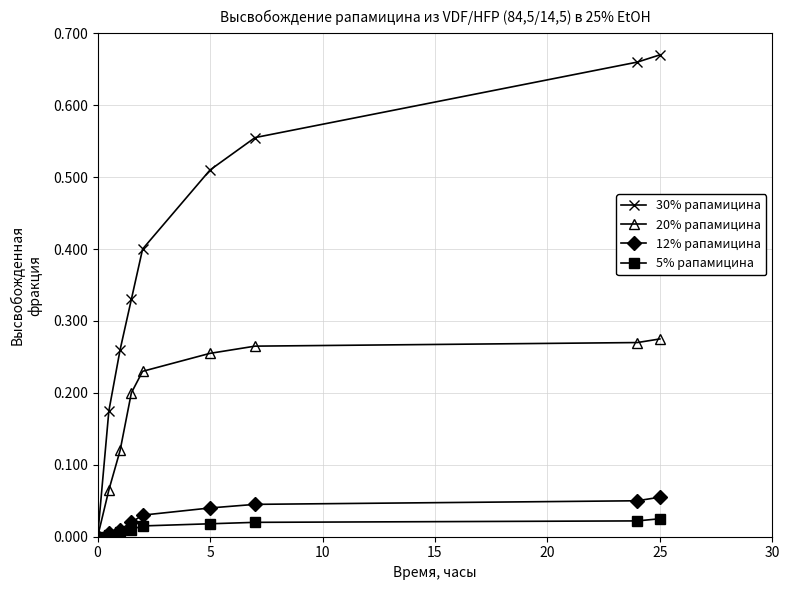

Which series has the largest total across all categories?

30% рапамицина